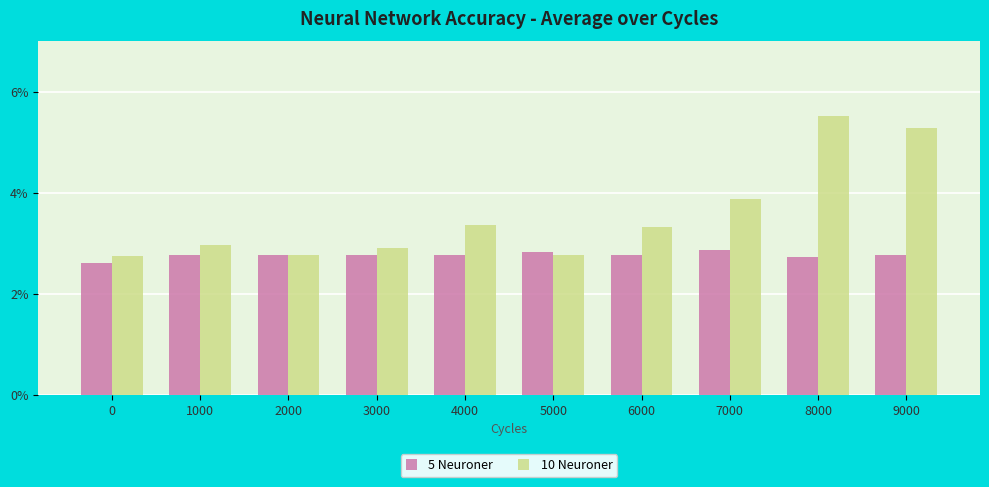

What is the minimum value for 10 Neuroner?

2.7